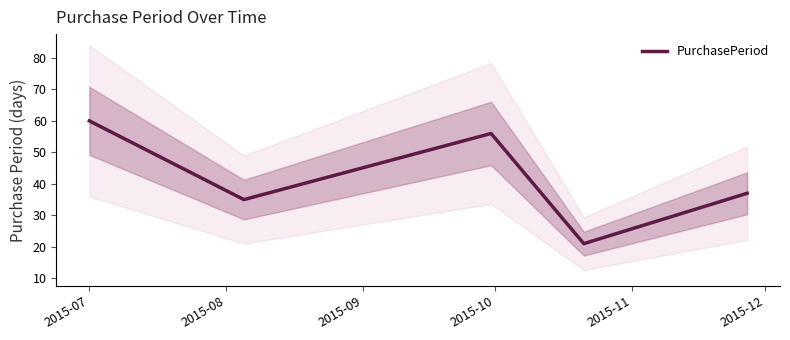

What is the difference between the values at 2015-11 and 2015-07?

23